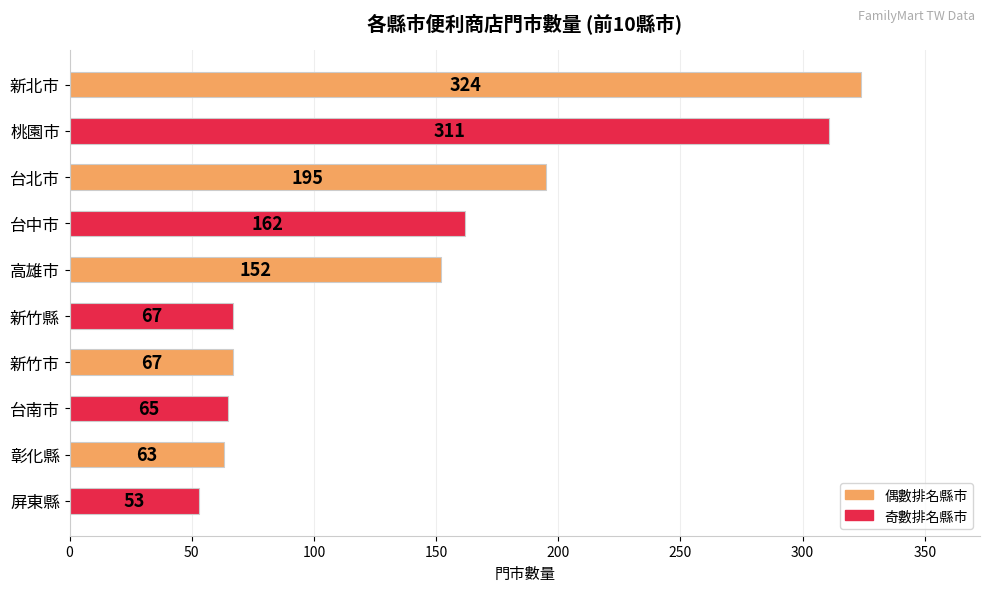

Count the number of data series in this chart.

1